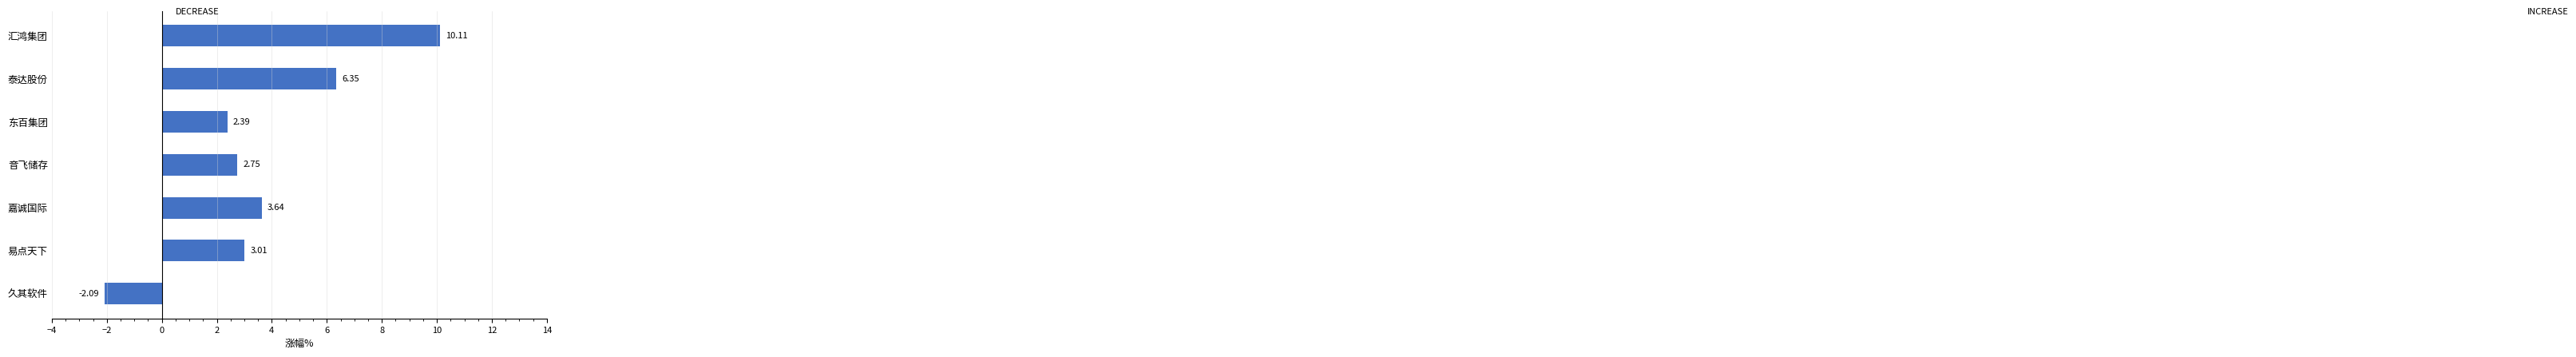

List the labels in order of value, smallest first.

久其软件, 东百集团, 音飞储存, 易点天下, 嘉诚国际, 泰达股份, 汇鸿集团